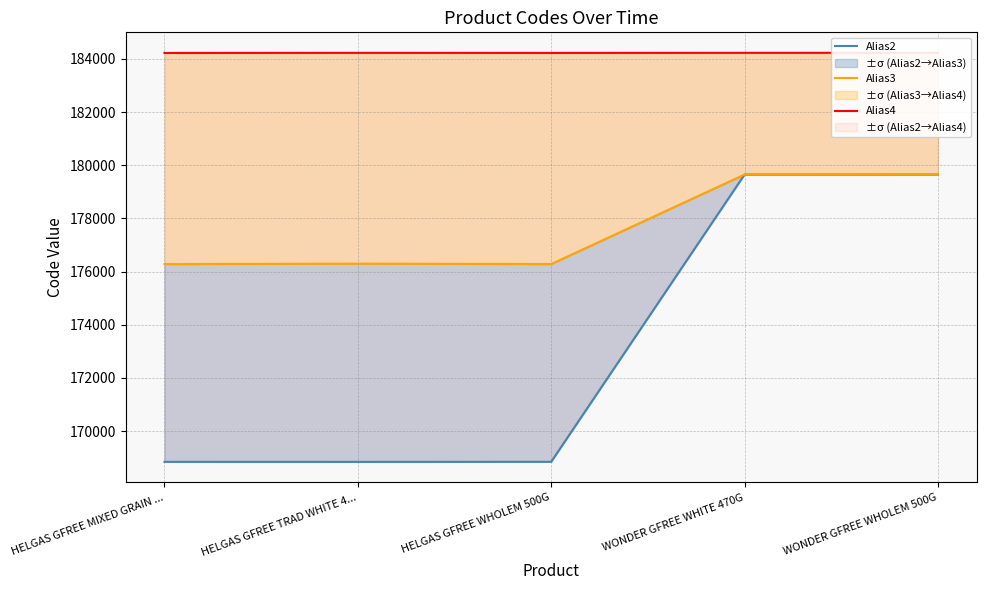

The value of Alias4 at HELGAS GFREE TRAD WHITE 4... is 184226. True or false?

True